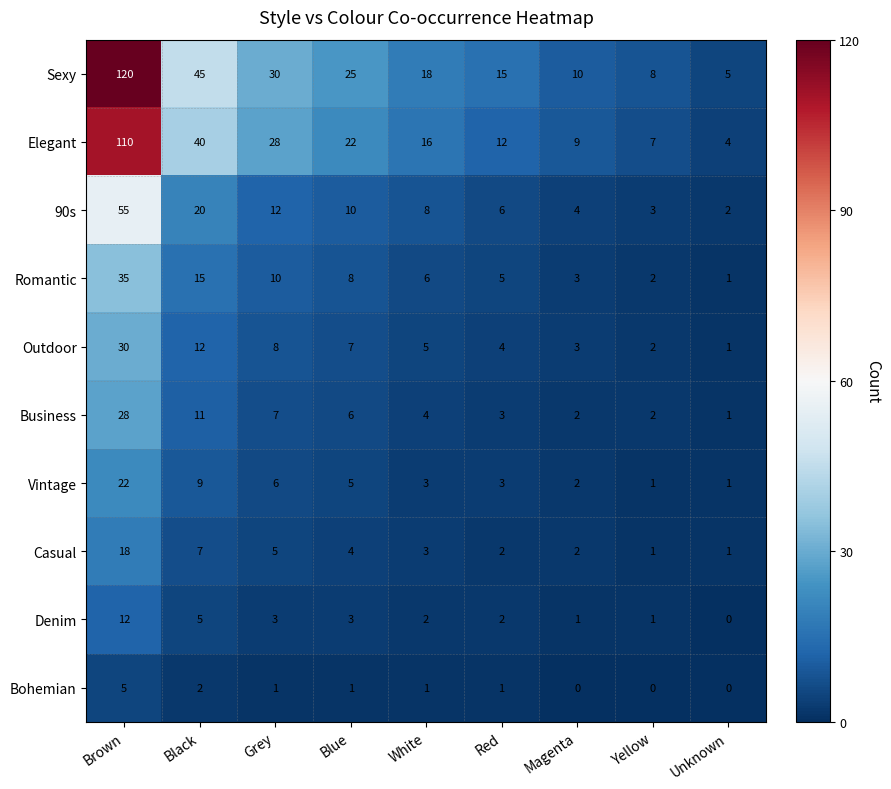

Rank the series by their maximum value, from lowest to highest.

Bohemian, Denim, Casual, Vintage, Business, Outdoor, Romantic, 90s, Elegant, Sexy